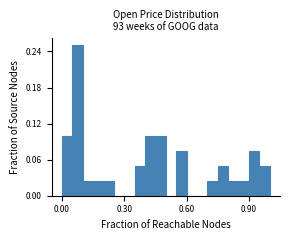

Read against the x-axis, roughly where is the centre of the tallest bar?

0.10